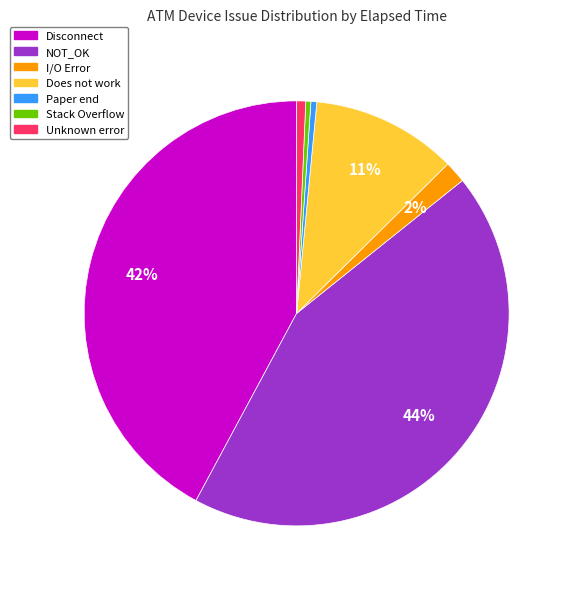

Do Disconnect and Unknown error together represent more than half of the pie?

No